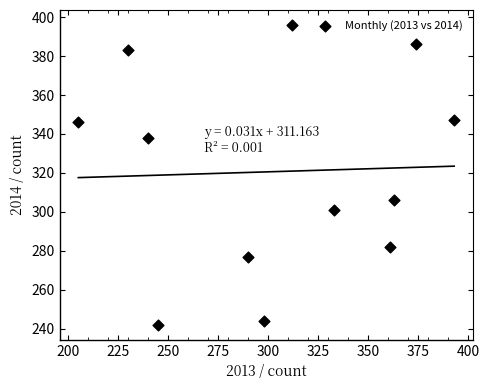

What is the range of X values (max minus min)?

188